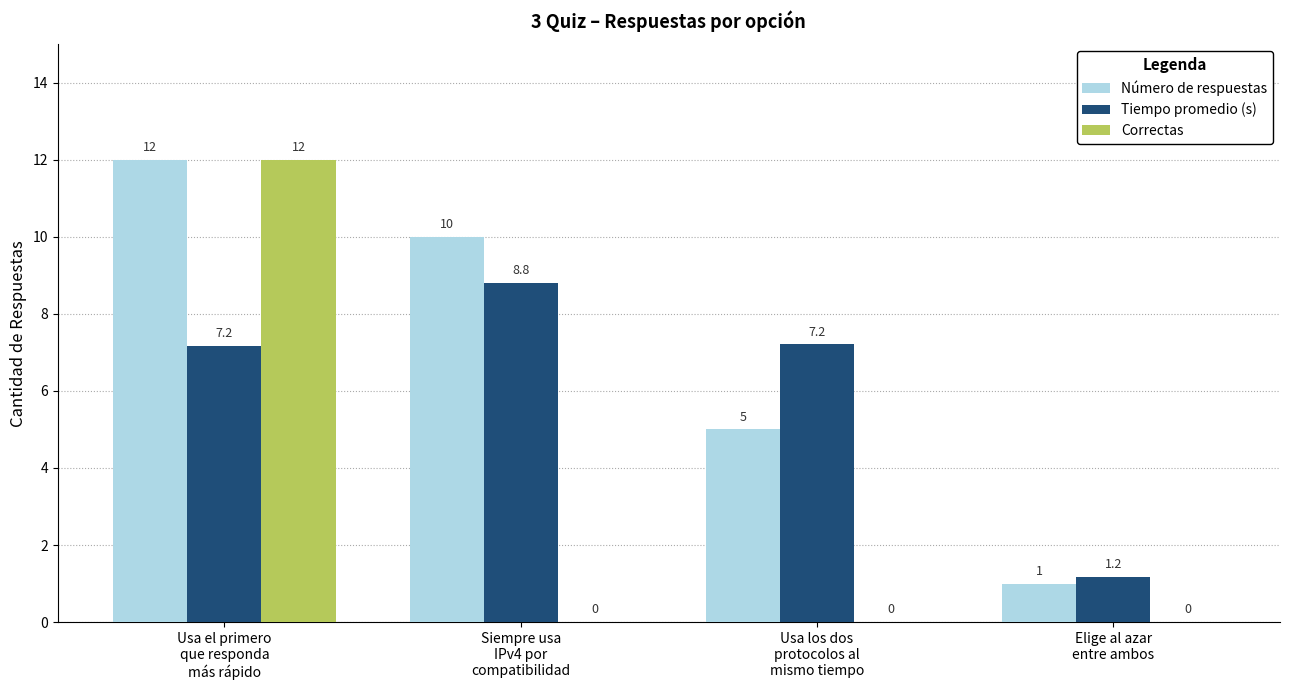

How many groups of bars are there?

4